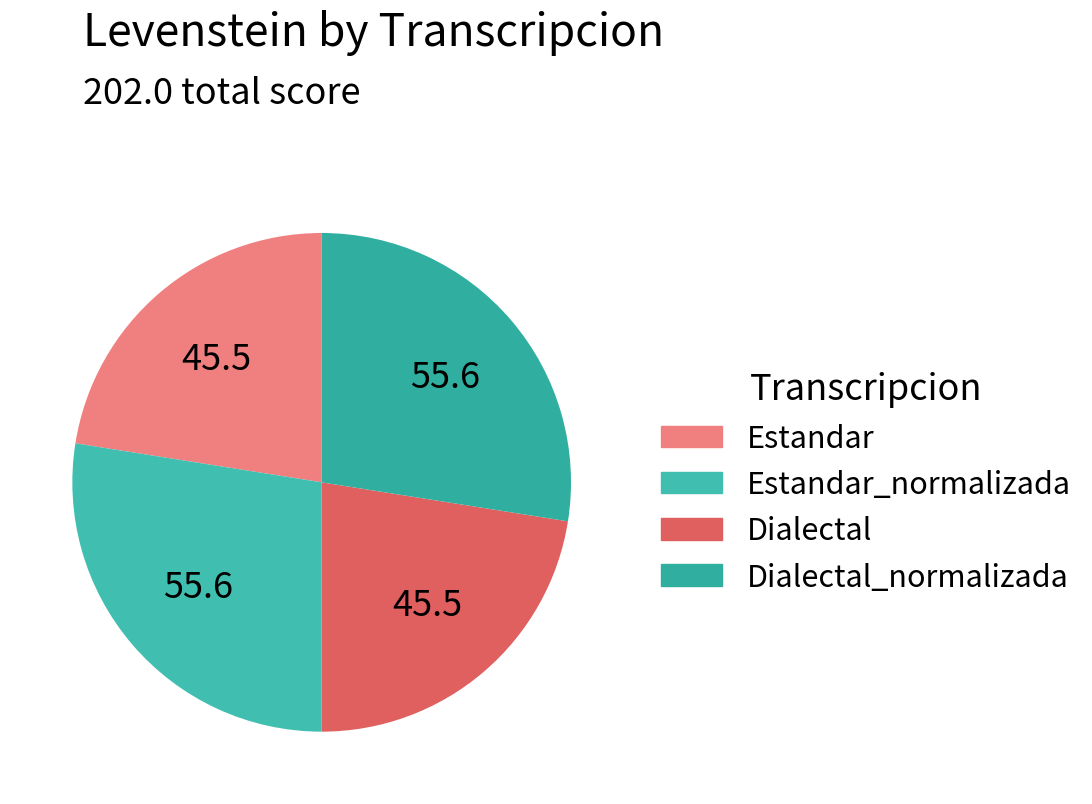

What is the largest slice in the pie chart?

Estandar_normalizada